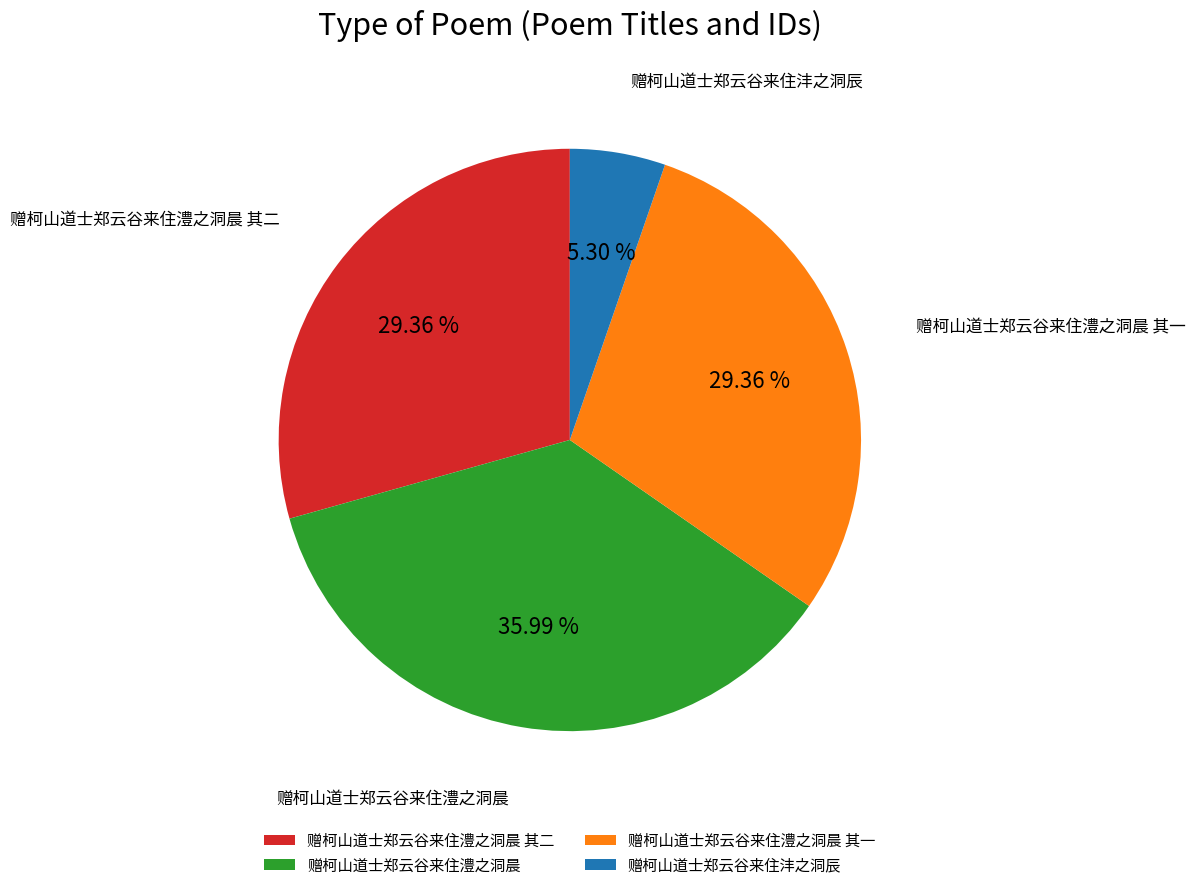

Which category has the biggest portion of the pie?

赠柯山道士郑云谷来住澧之洞晨